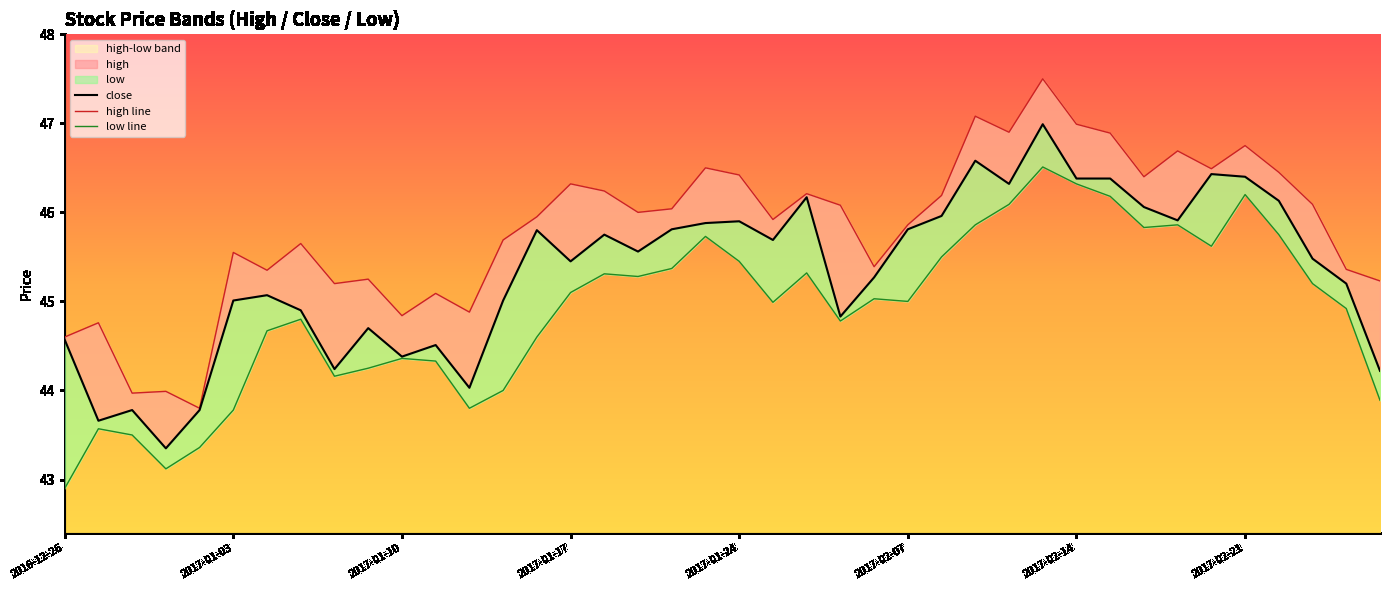

Which category has the lowest value across all series?

2016-12-26